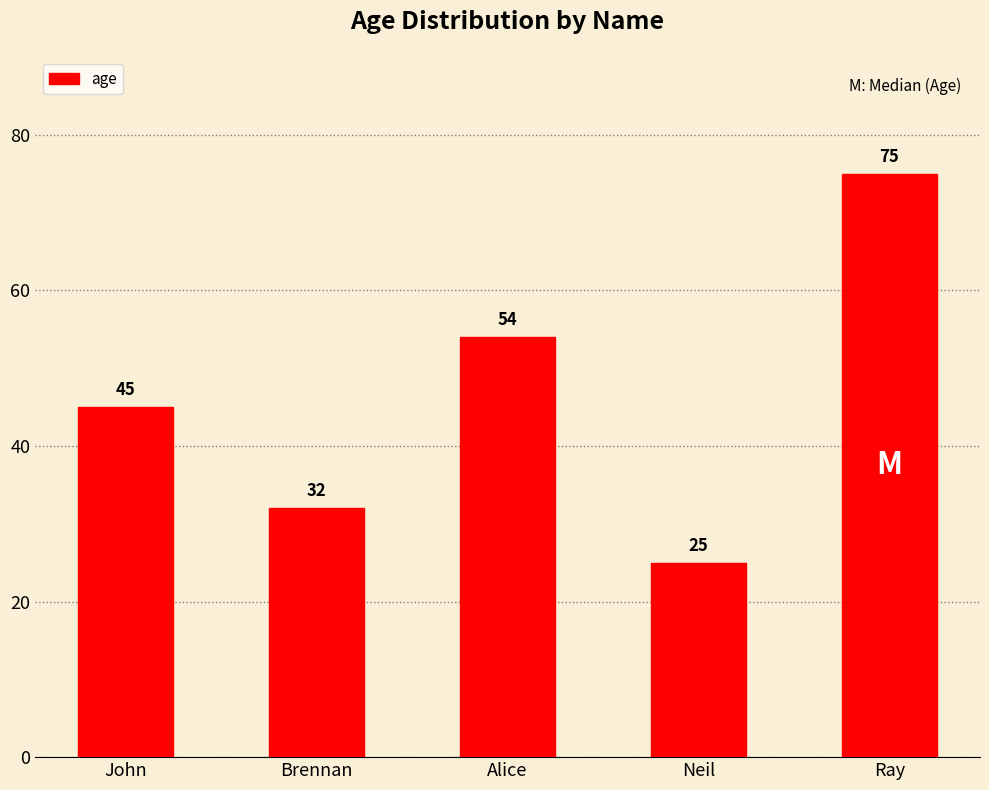

Approximately how many times larger is the value at Brennan compared to Neil?

1.3